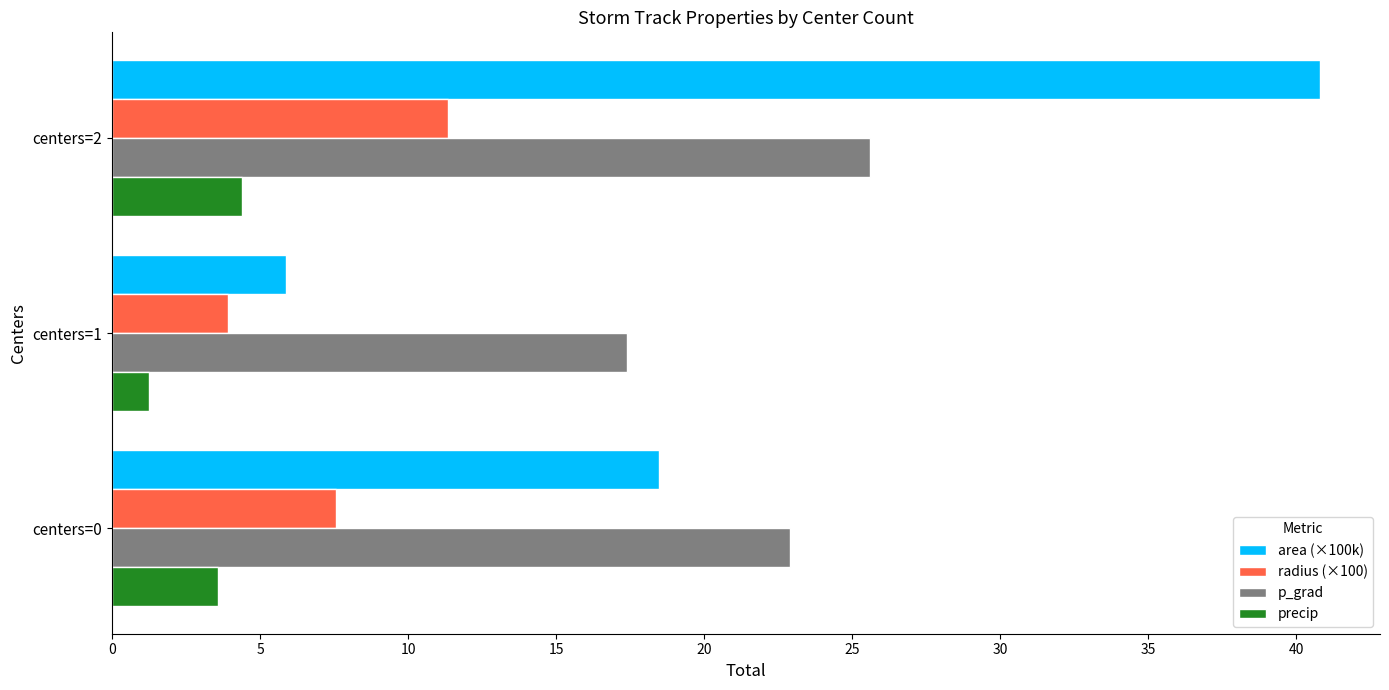

What is the sum of all area (×100k) values?

65.1